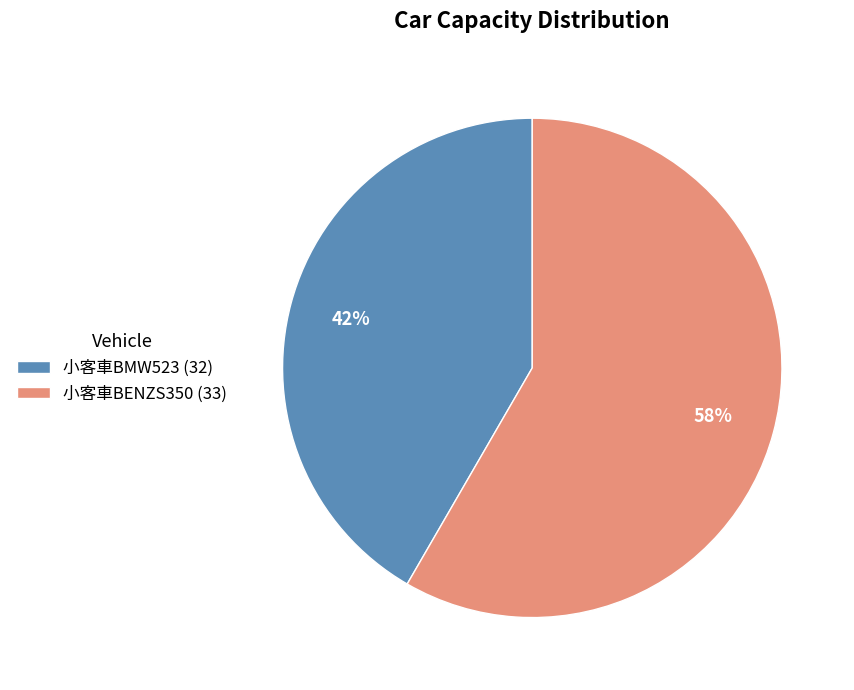

To the nearest percent, what is the combined percentage of 小客車BMW523 (32) and 小客車BENZS350 (33)?

100%